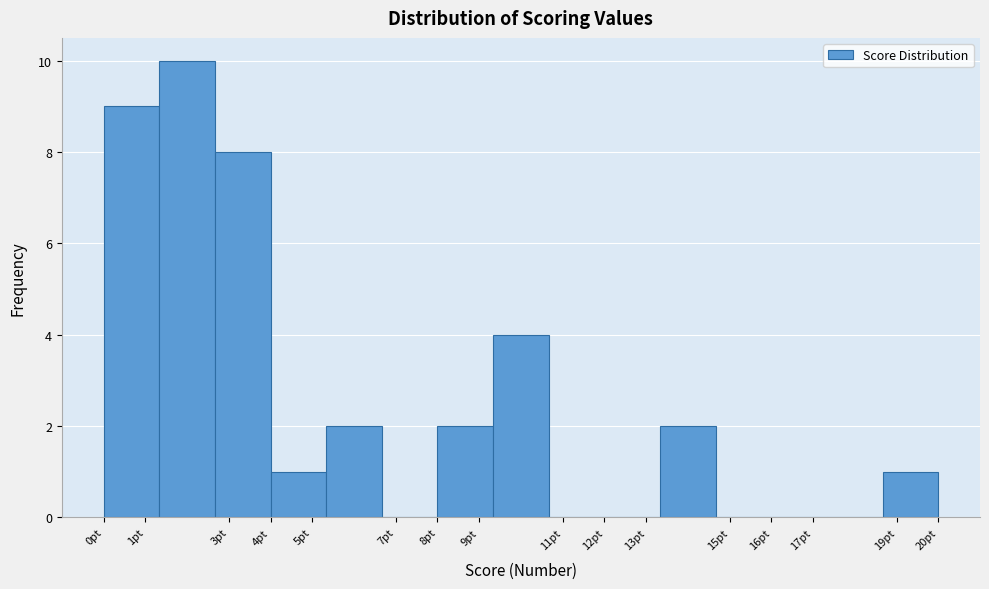

Reading left to right, transcribe this chart: for each bar, give the range it covers on the x-axis and its height. Neither the bar edges nor the heights are printed on the chart, so give them approximately, as read against the axes.

0.0 to 1.3: 9
1.3 to 2.7: 10
2.7 to 4.0: 8
4.0 to 5.3: 1
5.3 to 6.7: 2
6.7 to 8.0: 0
8.0 to 9.3: 2
9.3 to 10.7: 4
10.7 to 12.0: 0
12.0 to 13.3: 0
13.3 to 14.7: 2
14.7 to 16.0: 0
16.0 to 17.3: 0
17.3 to 18.7: 0
18.7 to 20.0: 1